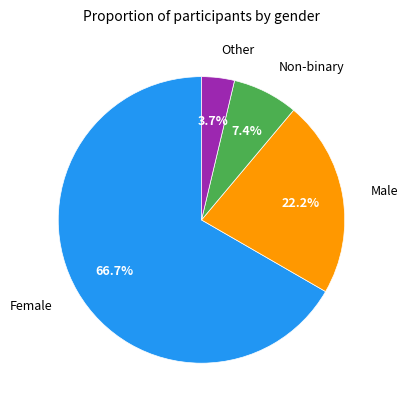

Is there a majority slice in this chart?

Yes